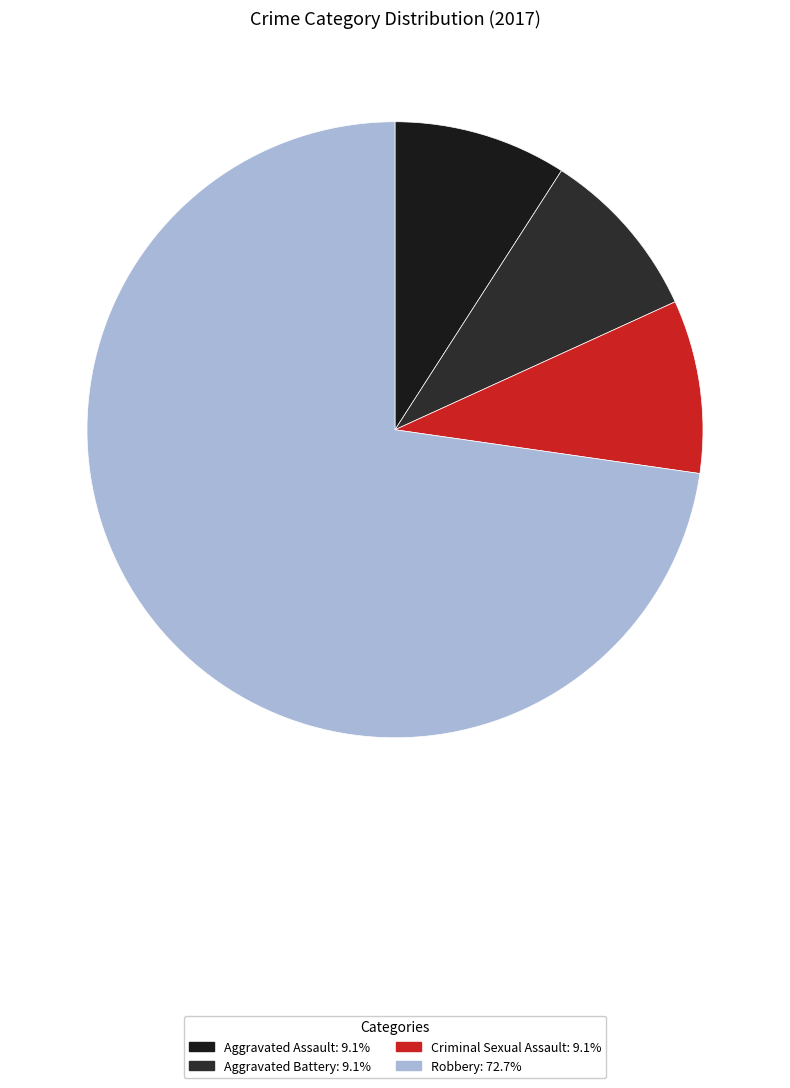

Is there a majority slice in this chart?

Yes